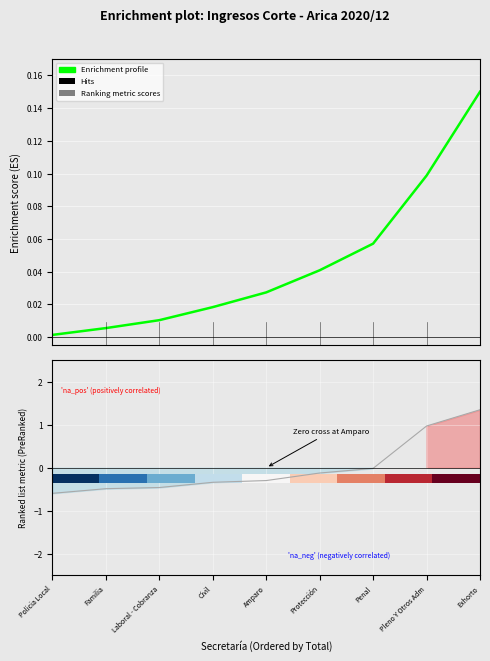

Is it true that Enrichment profile equals 0.1 at Penal?

False